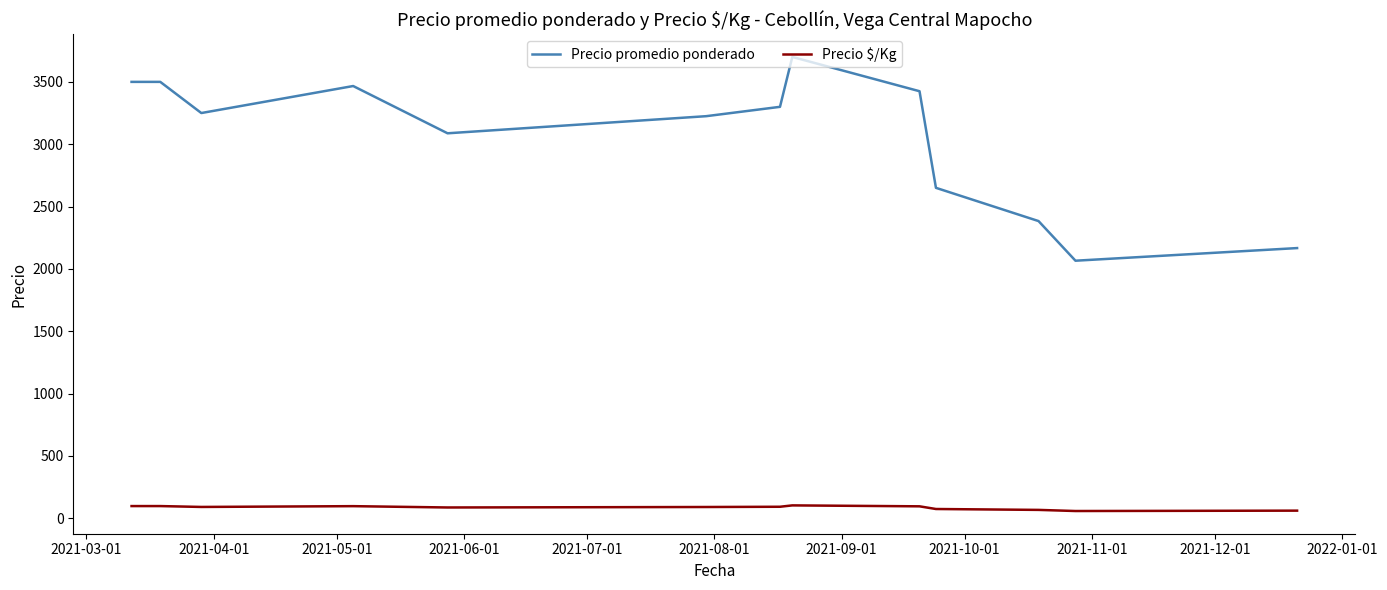

List the series in order of their overall mean, highest first.

Precio promedio ponderado, Precio $/Kg